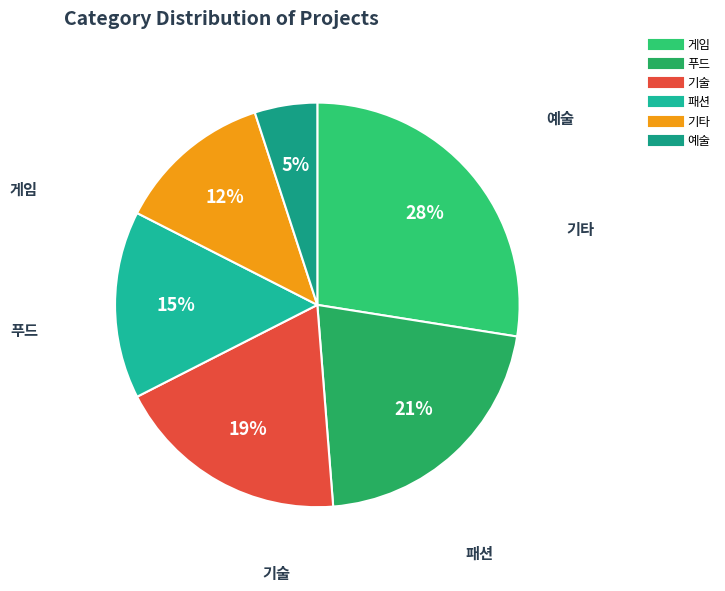

Count the number of slices in the pie.

6